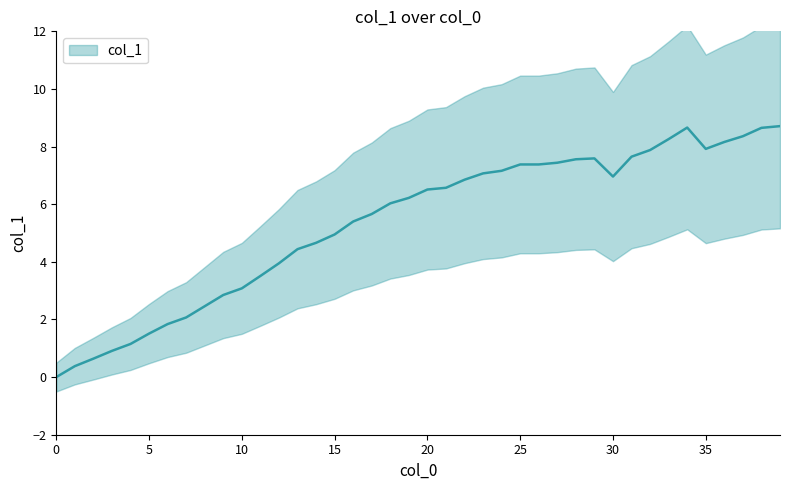

What is the difference between the maximum and second lowest values?

8.3